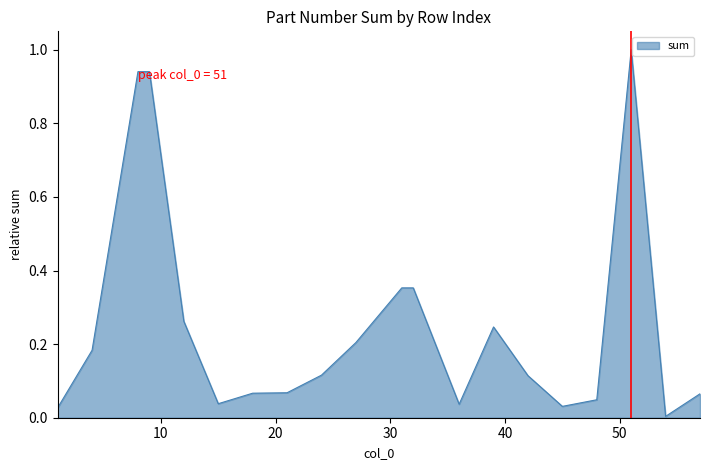

What is the greatest value displayed?

1.0